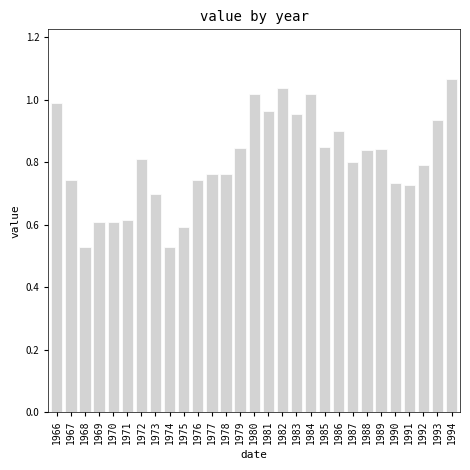

Is it true that the value at 1969 is 0.2?

False